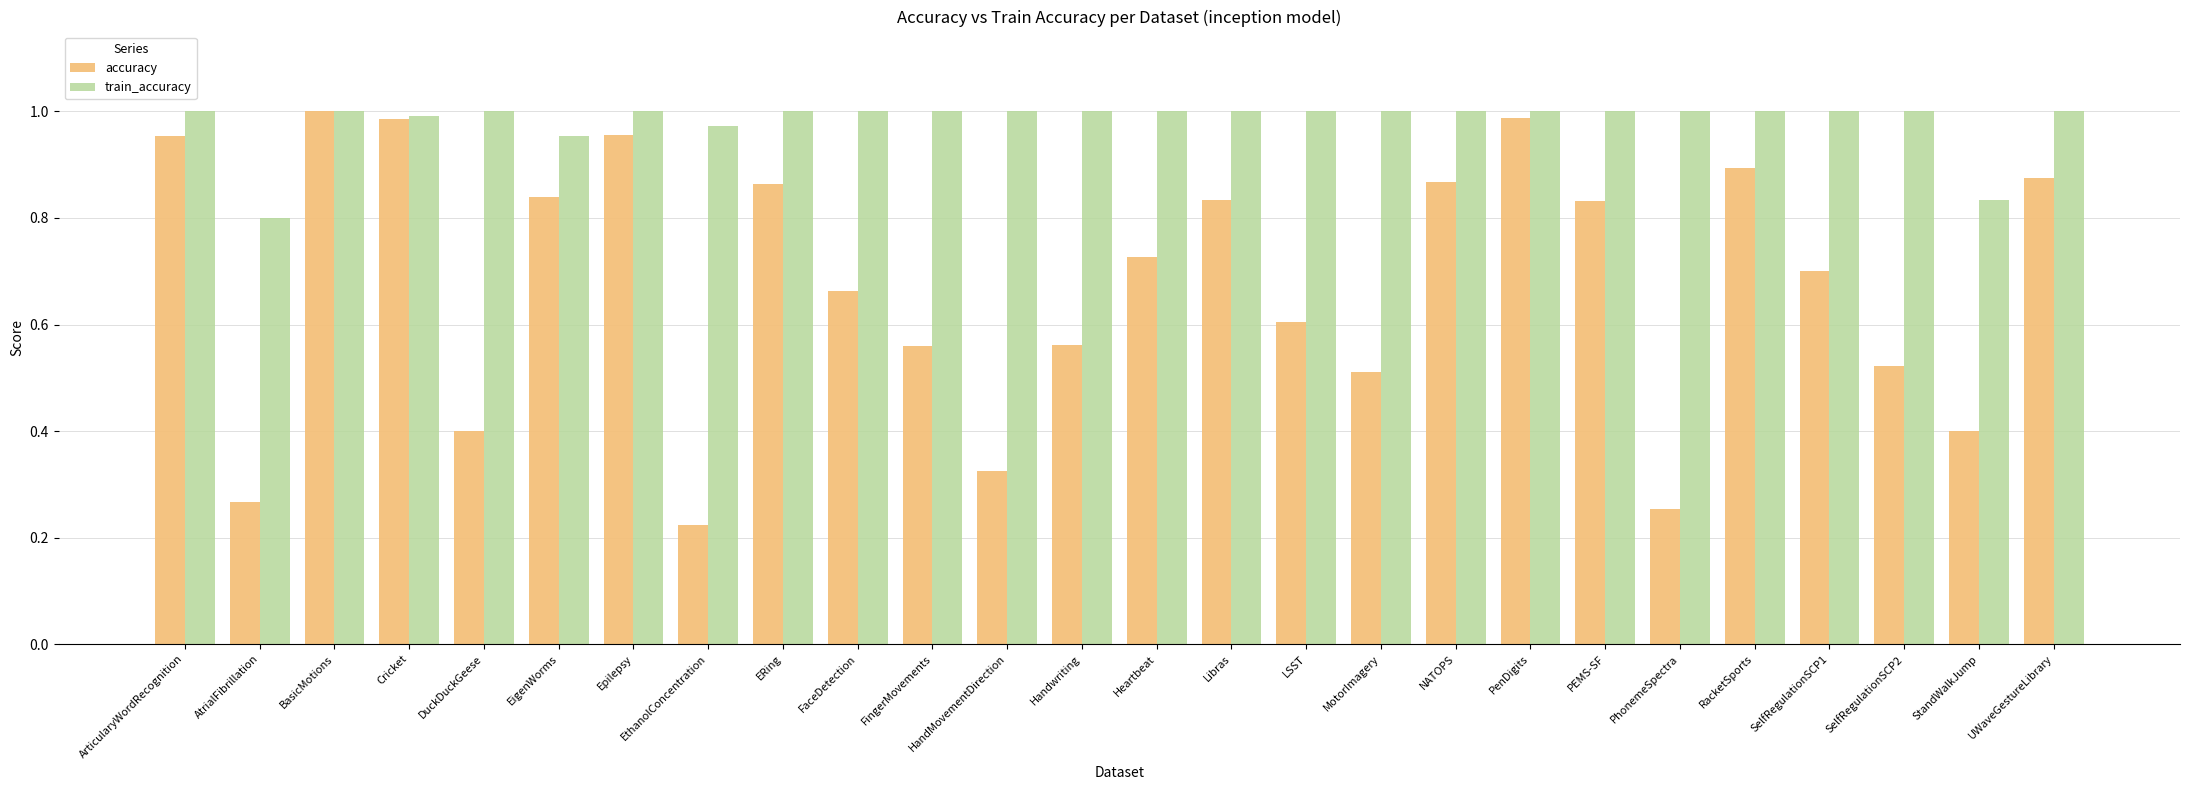

What is the label of the 21st bar from the left?

PhonemeSpectra